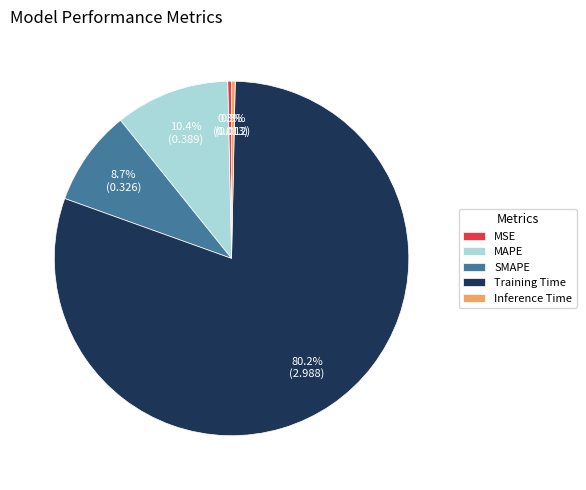

Is the sum of MSE and Training Time greater than half?

Yes